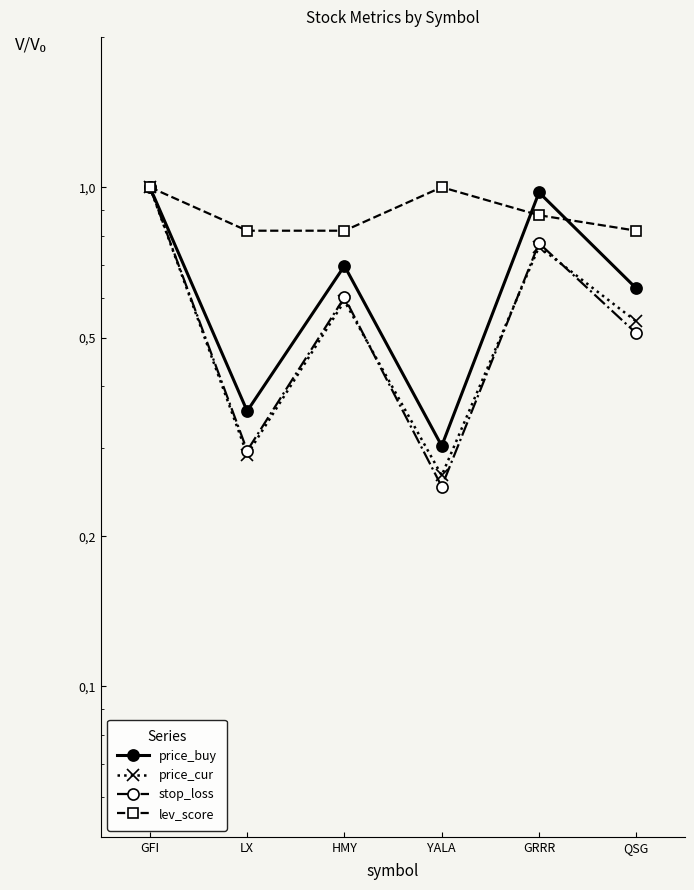

How many lines are shown in the chart?

4